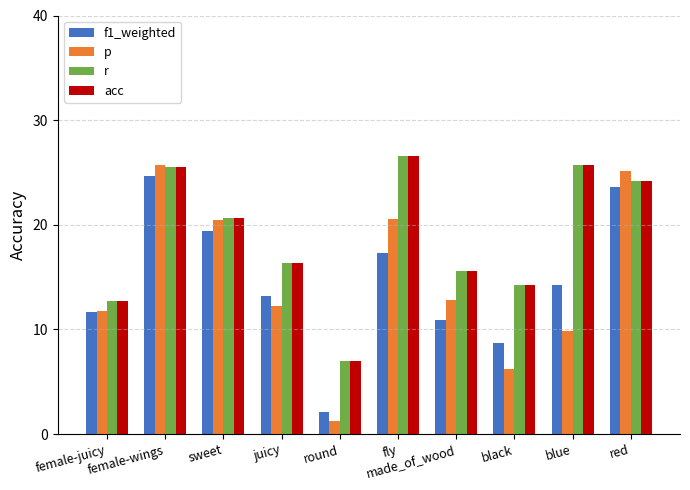

Reading left to right, extract all data points from this chart.

f1_weighted: female-juicy=0.1	female-wings=0.2	sweet=0.2	juicy=0.1	round=0.0	fly=0.2	made_of_wood=0.1	black=0.1	blue=0.1	red=0.2
p: female-juicy=0.1	female-wings=0.3	sweet=0.2	juicy=0.1	round=0.0	fly=0.2	made_of_wood=0.1	black=0.1	blue=0.1	red=0.3
r: female-juicy=0.1	female-wings=0.3	sweet=0.2	juicy=0.2	round=0.1	fly=0.3	made_of_wood=0.2	black=0.1	blue=0.3	red=0.2
acc: female-juicy=0.1	female-wings=0.3	sweet=0.2	juicy=0.2	round=0.1	fly=0.3	made_of_wood=0.2	black=0.1	blue=0.3	red=0.2